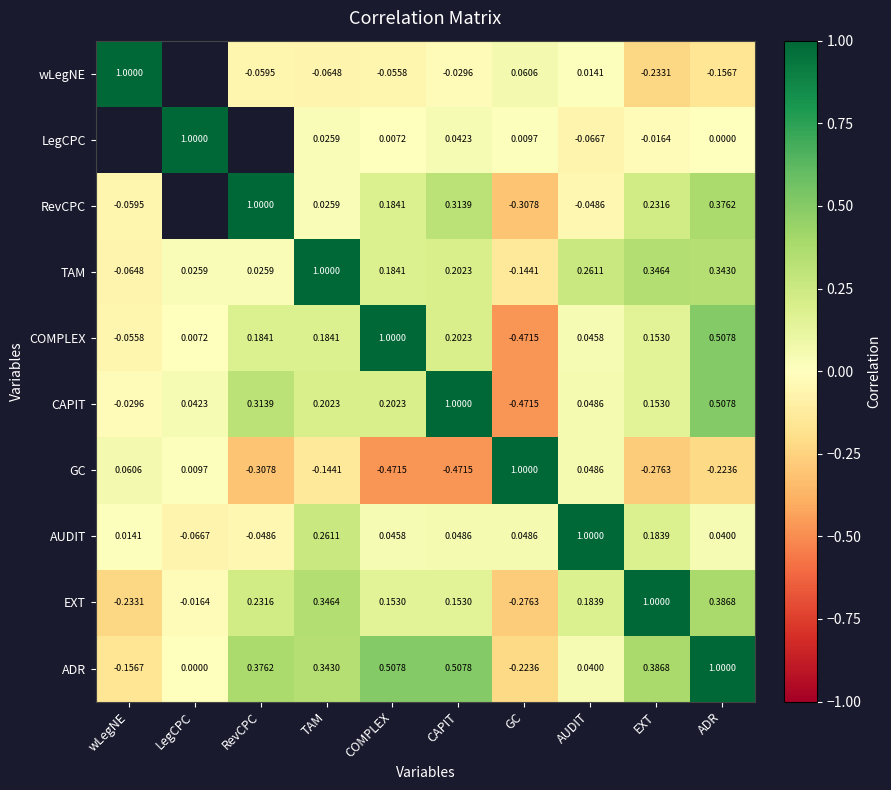

Where is EXT nearest to the value 0?

LegCPC